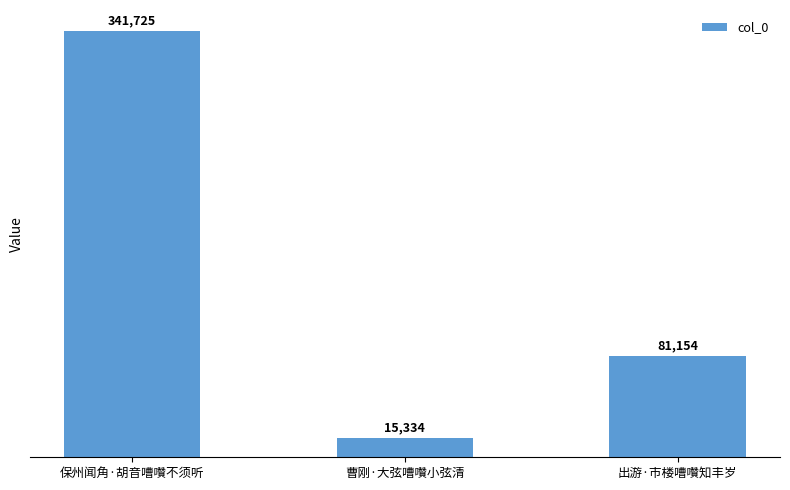

What is the label of the 2nd bar from the right?

曹刚·大弦嘈囋小弦清